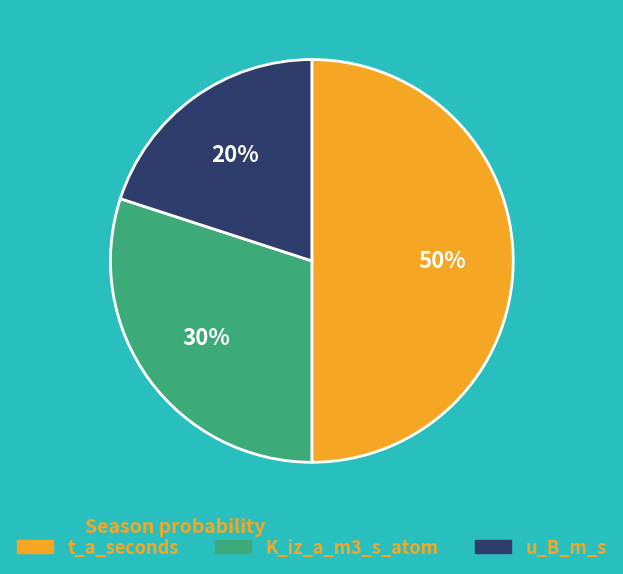

The u_B_m_s slice represents 20% of the pie. True or false?

True